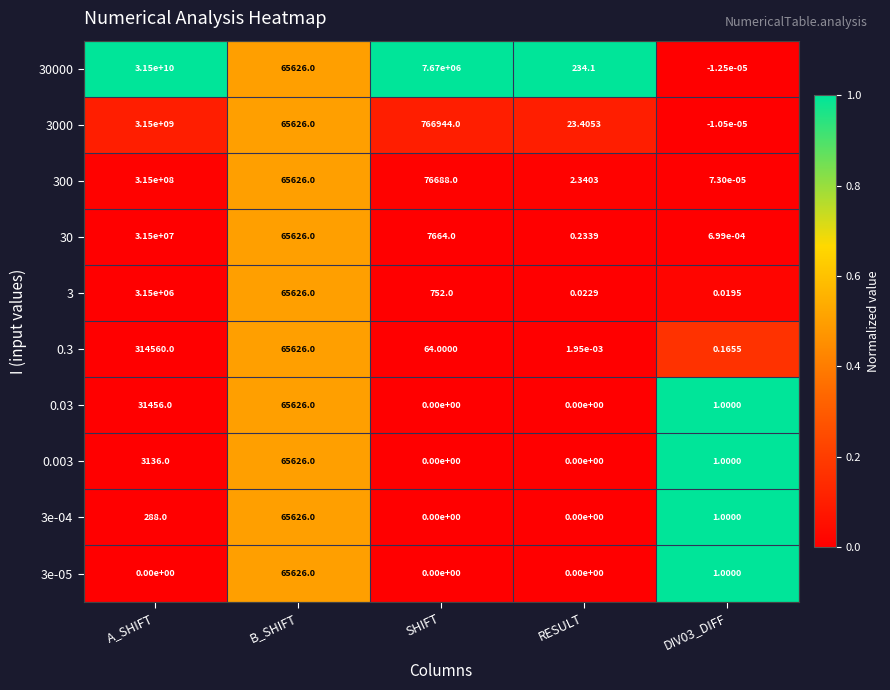

At which category is the sum across all series the highest?

A_SHIFT